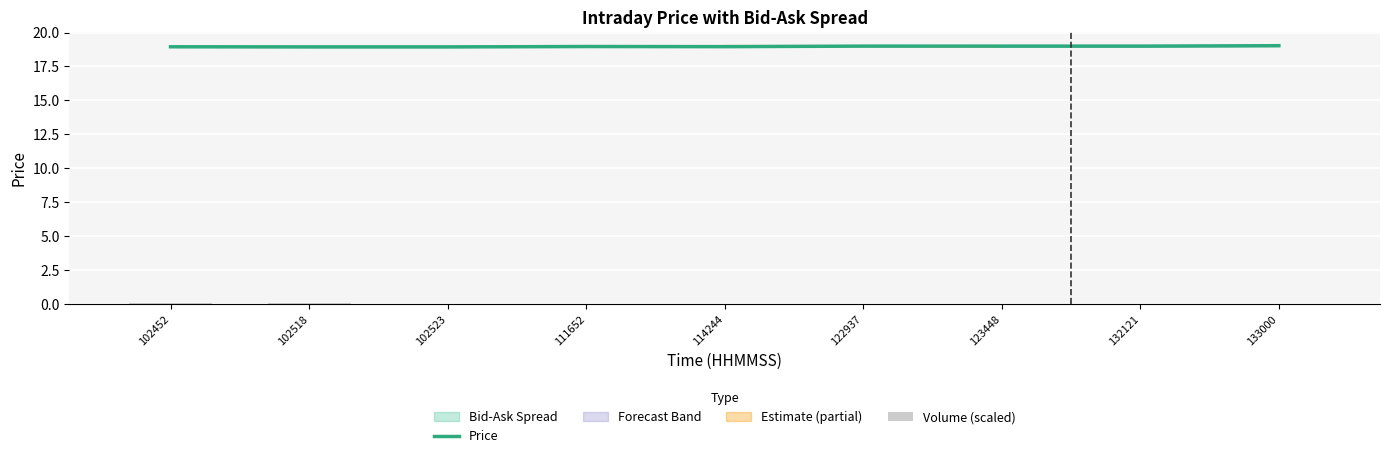

What is the highest value of the Volume (scaled) series?

0.1